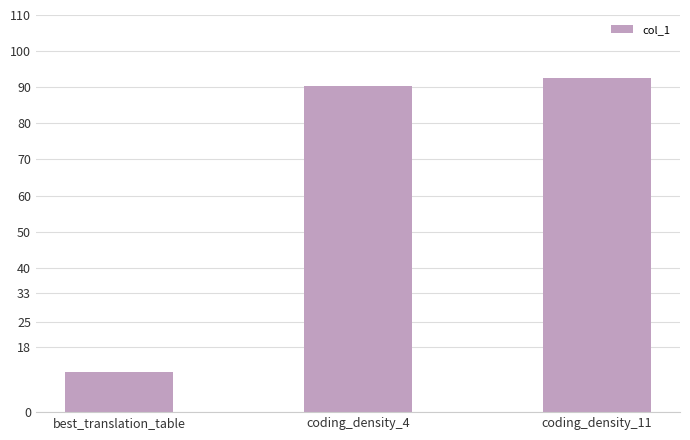

How many bars are there in total?

3